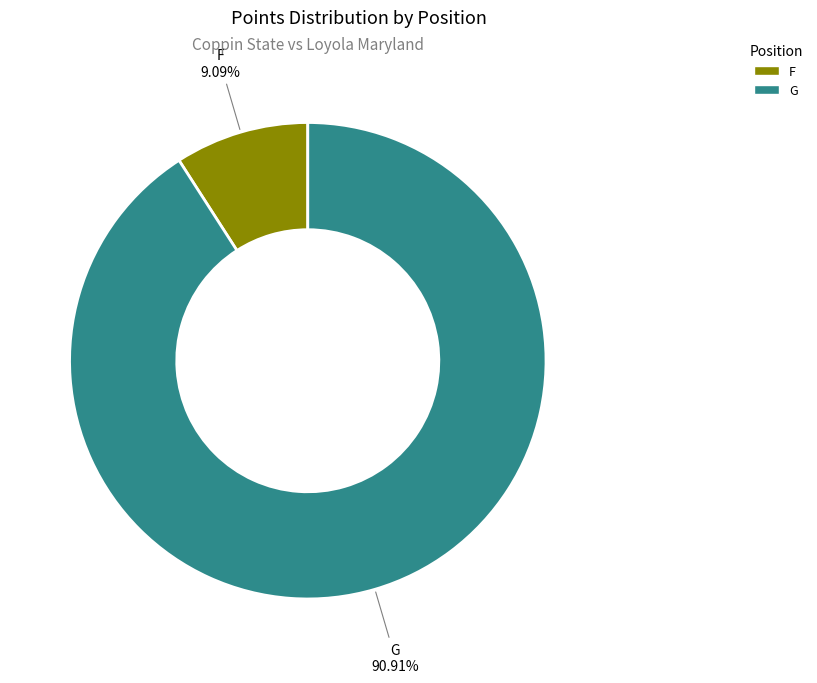

Does G account for over 50% of the chart?

Yes